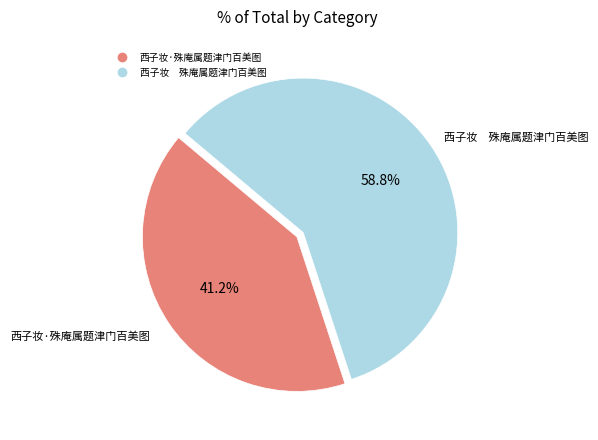

Is there a majority slice in this chart?

Yes